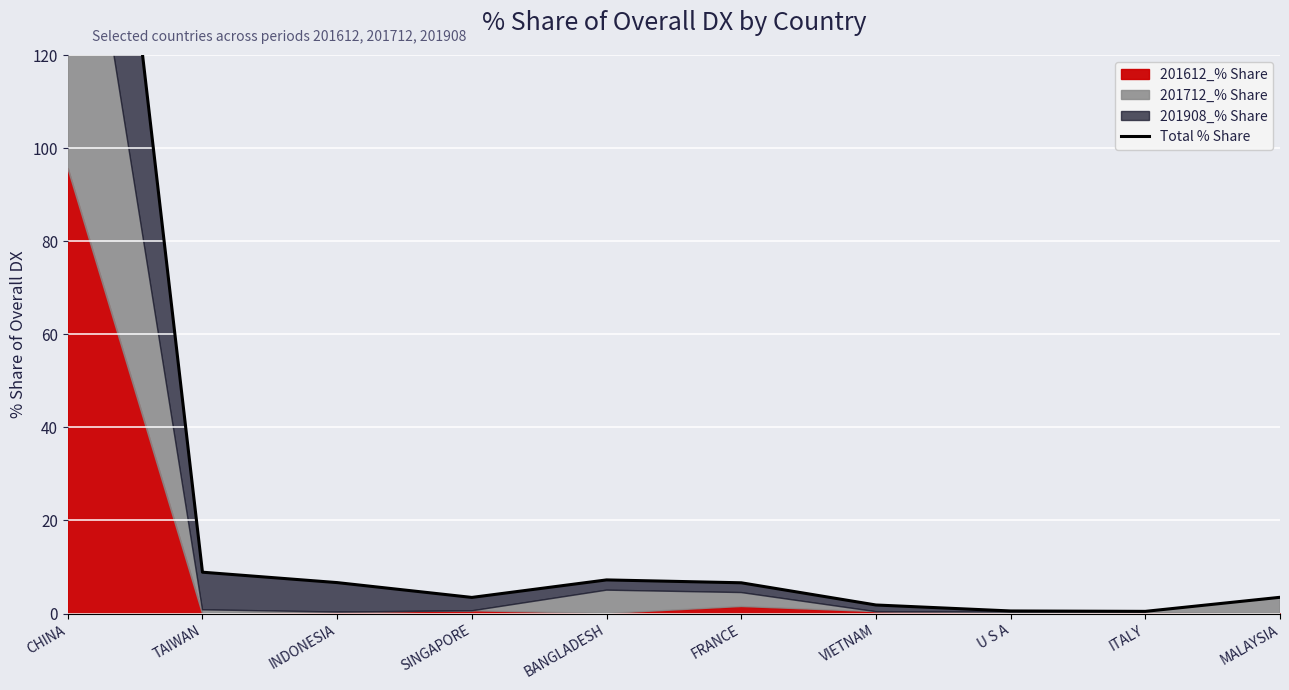

What position from the right is VIETNAM?

4